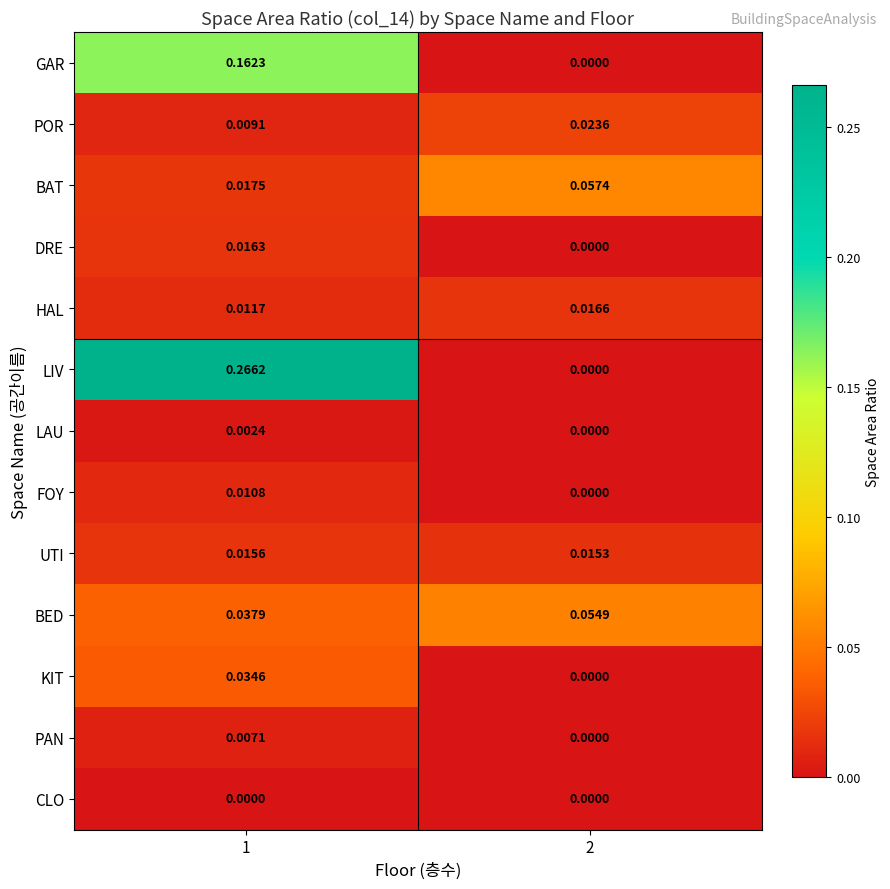

Which series has the largest total across all categories?

LIV